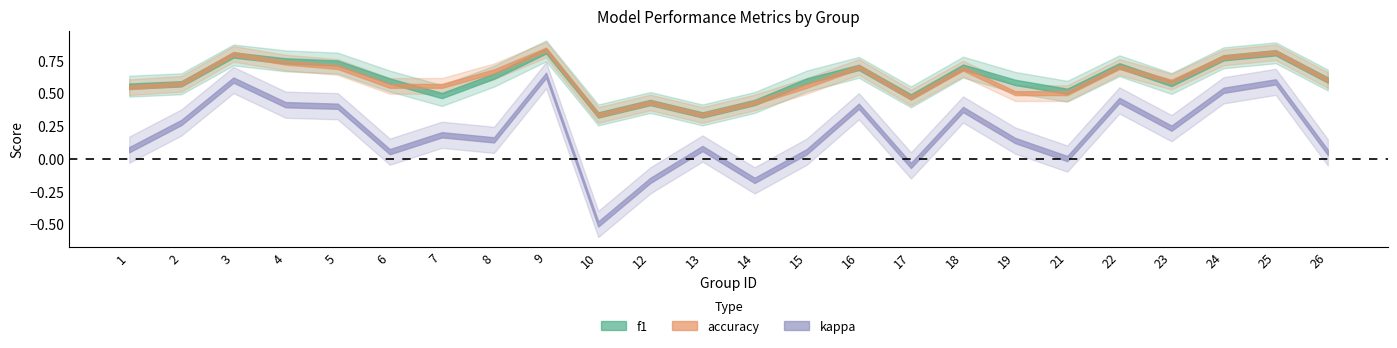

Is this an area chart (filled region under the line)?

No